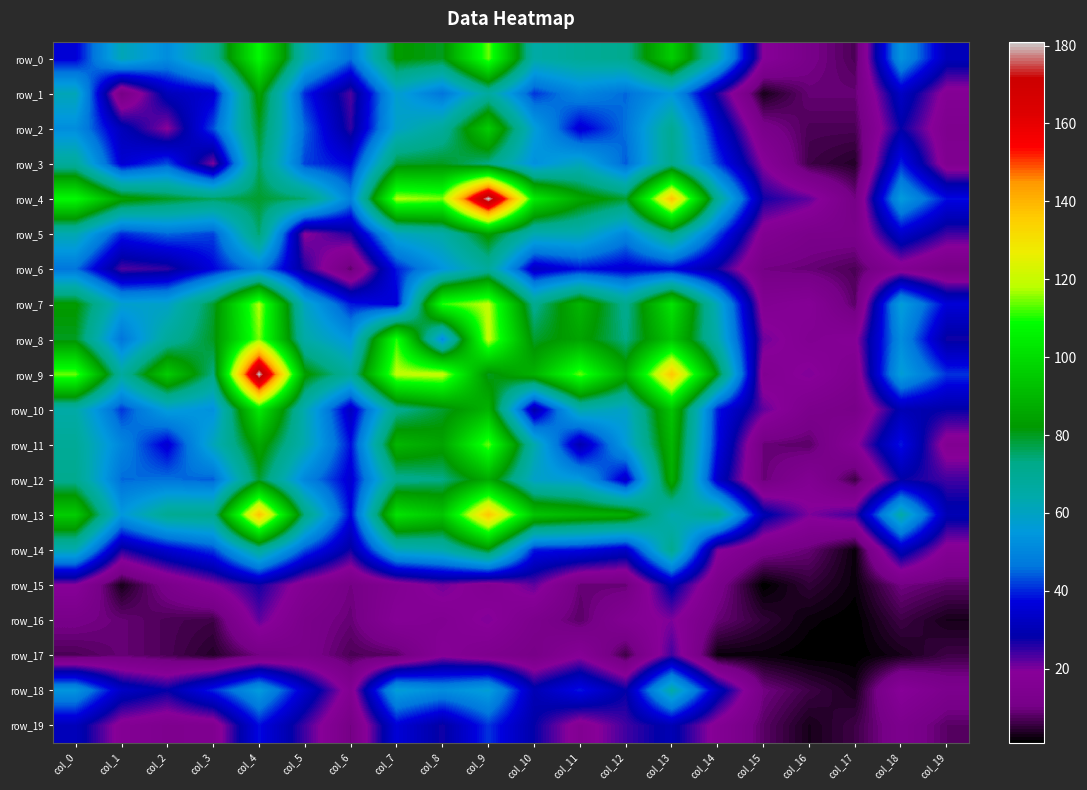

Reading right to left, what are all the values shown in this chart?

row_0: 31	54	7	11	19	63	96	71	69	65	114	80	83	46	63	108	68	52	62	36
row_1: 17	33	9	9	3	26	55	45	50	41	67	46	58	23	40	85	35	31	10	62
row_2: 14	28	7	7	12	35	70	46	35	57	96	68	59	25	45	80	43	19	31	52
row_3: 15	40	4	6	19	42	71	44	61	53	73	80	79	37	42	76	20	43	35	68
row_4: 38	56	10	22	27	69	138	79	86	104	181	115	118	49	75	79	76	80	85	108
row_5: 24	34	12	12	16	43	73	50	63	63	84	65	60	26	19	75	42	45	40	63
row_6: 10	16	7	9	10	27	37	35	38	32	68	54	39	8	26	49	37	25	23	46
row_7: 36	57	8	18	16	61	102	71	90	71	119	111	36	39	60	118	79	59	58	83
row_8: 27	52	18	16	21	64	94	73	85	79	120	51	111	54	65	115	80	68	46	80
row_9: 41	57	14	20	16	81	137	87	114	89	80	120	119	68	84	181	73	96	67	114
row_10: 28	30	11	13	22	39	94	59	64	28	89	79	71	32	63	104	53	57	41	65
row_11: 16	39	18	8	9	38	90	56	29	64	114	85	90	38	63	86	61	35	50	69
row_12: 24	28	6	16	9	33	88	33	56	59	87	73	71	35	50	79	44	46	45	71
row_13: 30	65	24	20	30	71	63	88	90	94	137	94	102	37	73	138	71	70	55	96
row_14: 17	32	2	9	12	20	71	33	38	39	81	64	61	27	43	69	42	35	26	63
row_15: 8	10	2	5	1	12	30	9	9	22	16	21	16	10	16	27	19	12	3	19
row_16: 3	6	1	2	5	9	20	16	8	13	20	16	18	9	12	22	6	7	9	11
row_17: 6	3	1	1	2	2	24	6	18	11	14	18	8	7	12	10	4	7	9	7
row_18: 13	19	3	6	10	32	65	28	39	30	57	52	57	16	34	56	40	28	33	54
row_19: 8	13	6	3	8	17	30	24	16	28	41	27	36	10	24	38	15	14	17	31